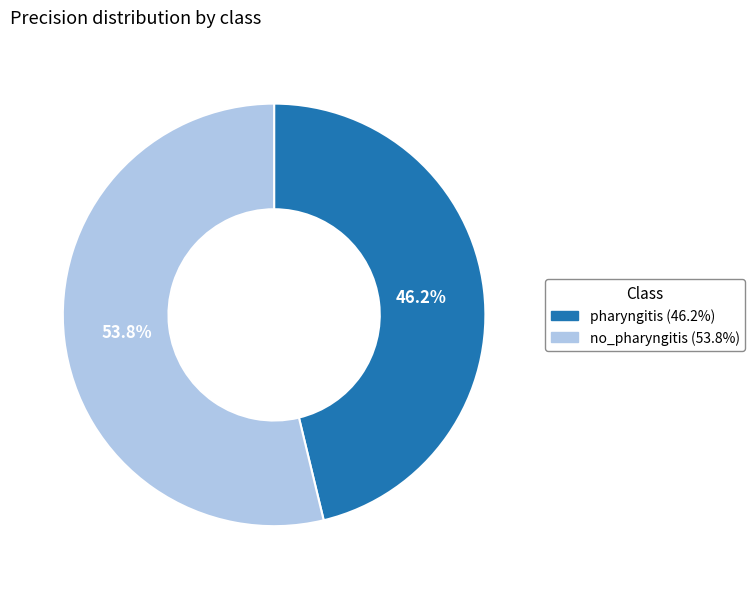

To the nearest percent, what is the average slice percentage?

50%